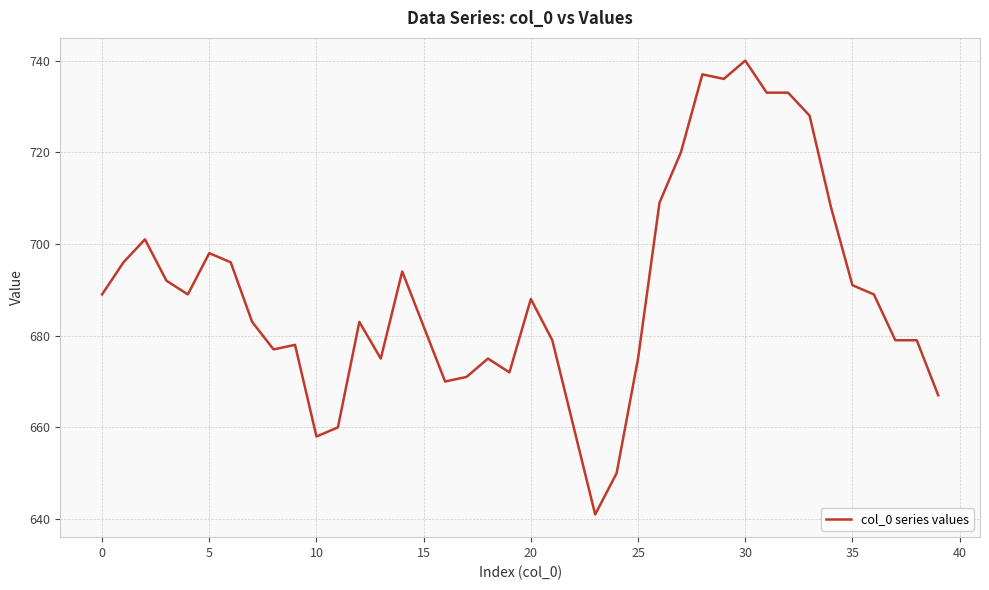

What is the difference between the maximum and minimum values?

99